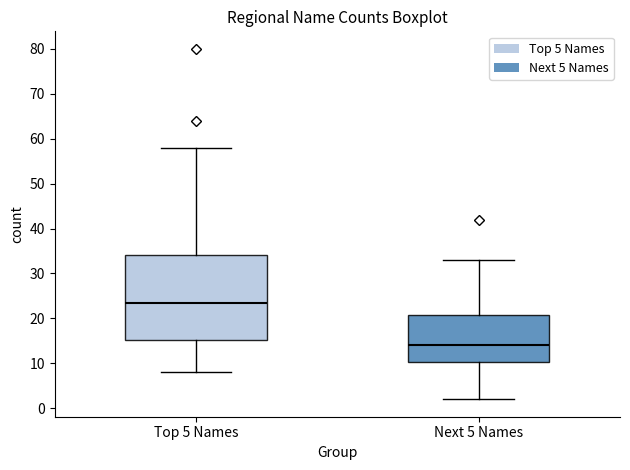

Reading left to right, read every box against the y-axis: the position of its median line, the range the box covers, and the ends of its whiskers. The values are not printed on the chart, so give them approximately, as read against the axis.

Top 5 Names: median 24, box 15 to 34, whiskers 8 to 58
Next 5 Names: median 14, box 10 to 21, whiskers 2 to 33